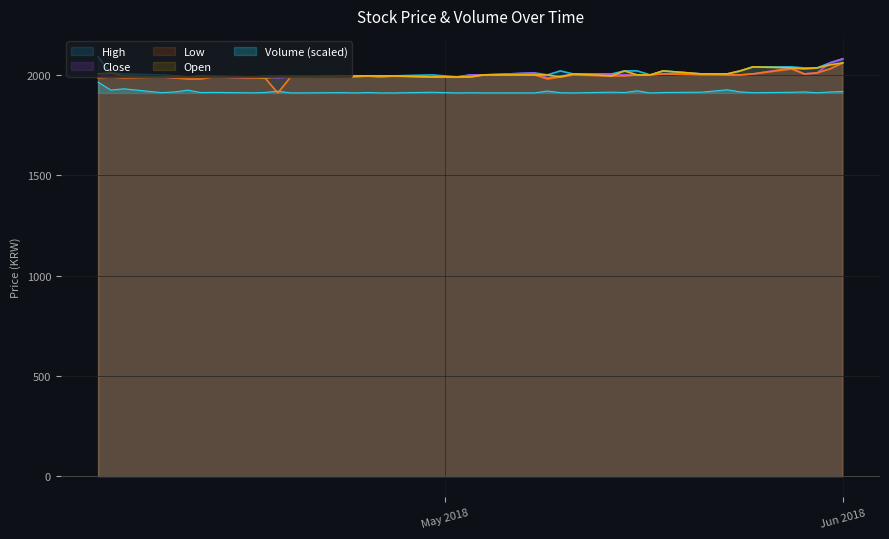

What is the lowest value of the Volume (scaled) series?

1910.0